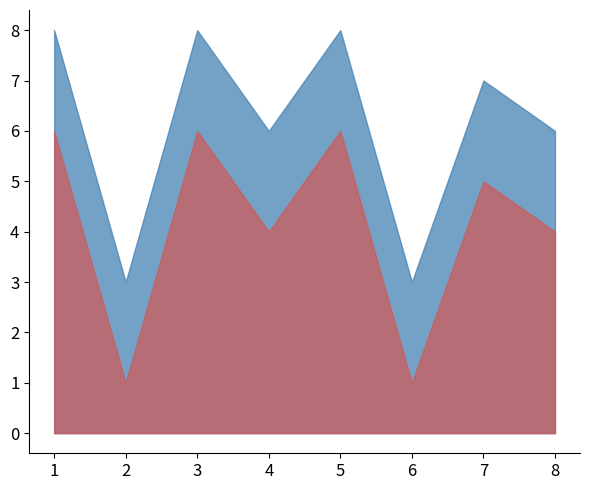

Where does the data first go above 7?

1